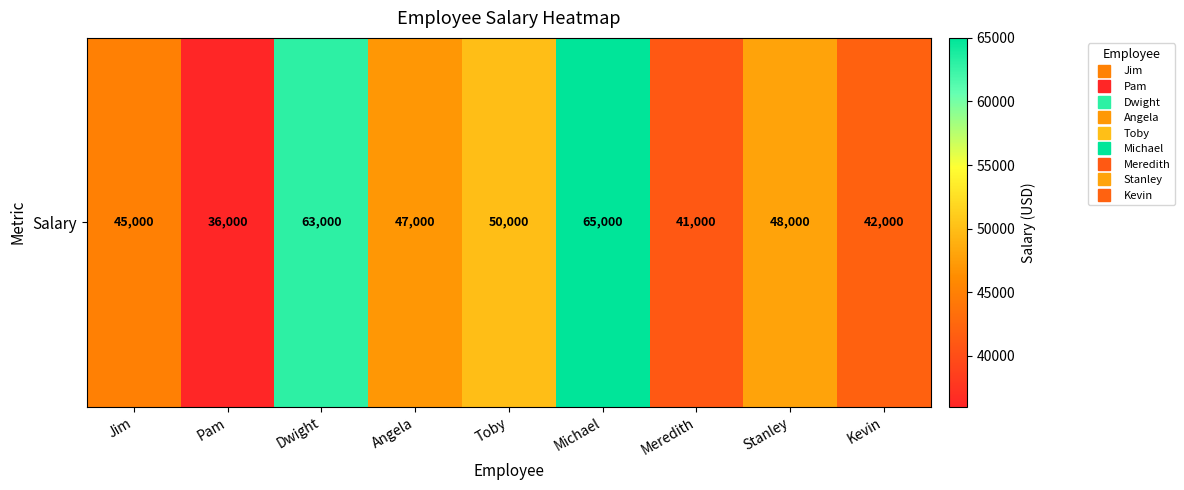

Where does the data first go above 47000?

Dwight